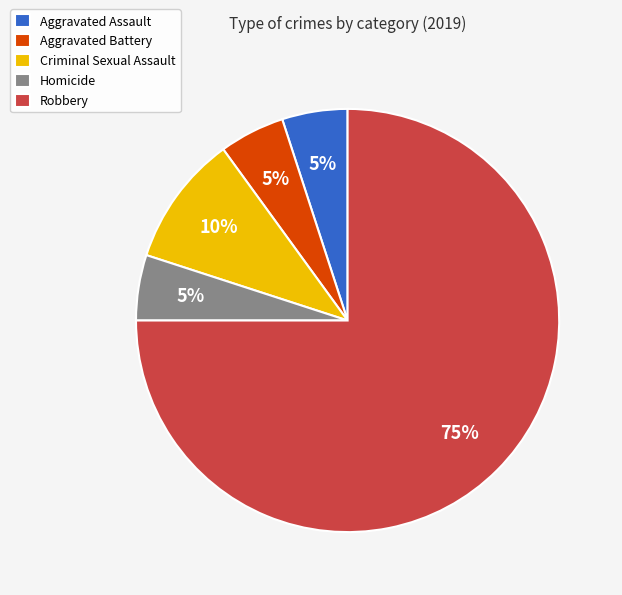

Which category has the biggest portion of the pie?

Robbery